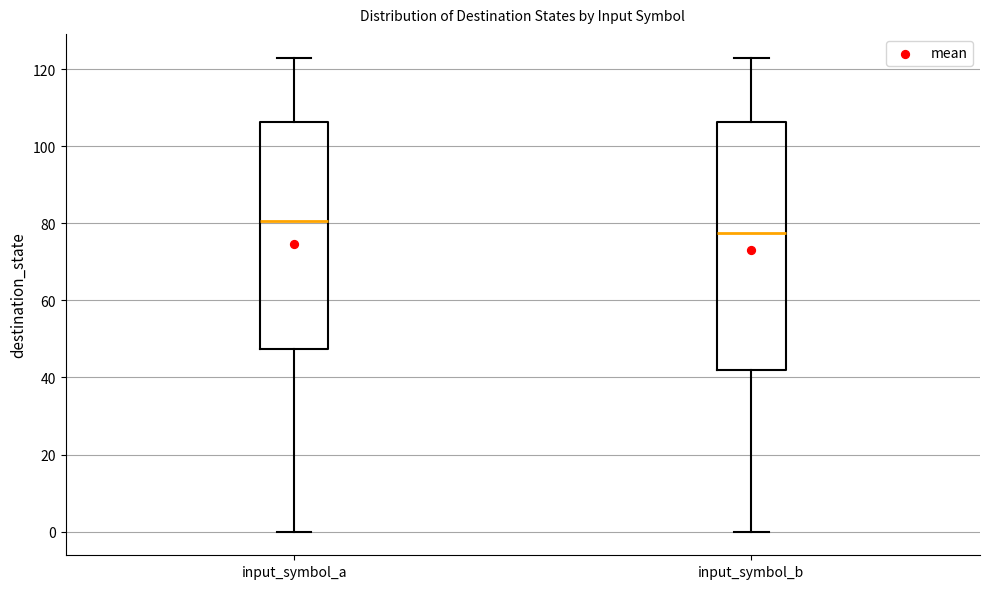

Reading left to right, transcribe this box plot: for each box, give where its median line is, the range the box spans, and where its two whiskers end, as read against the y-axis. The values are not printed on the chart, so give them approximately, as read against the axis.

input_symbol_a: median 80, box 48 to 106, whiskers 0 to 124
input_symbol_b: median 78, box 42 to 106, whiskers 0 to 124